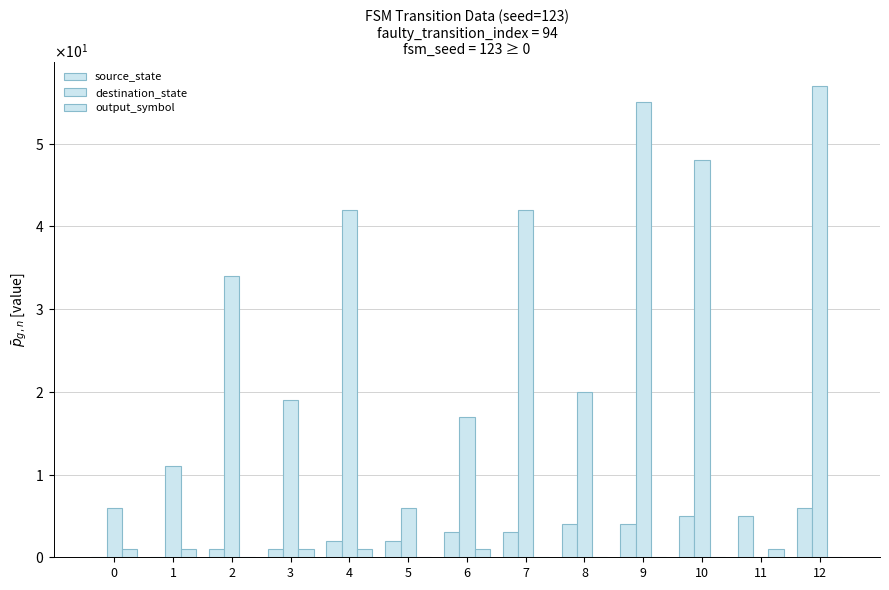

What is the maximum value for source_state?

6